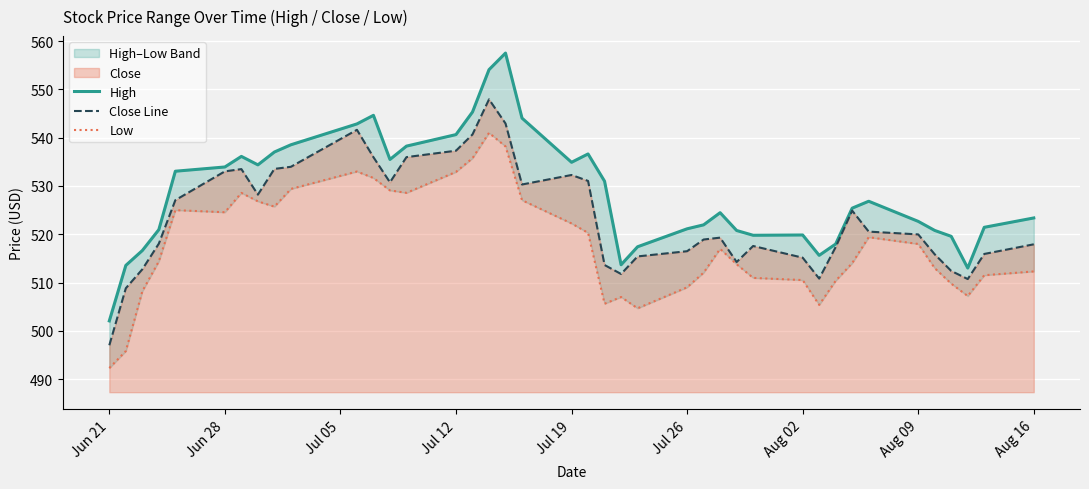

True or false: Close Line has a value of 306.4 at Jul 12.

False